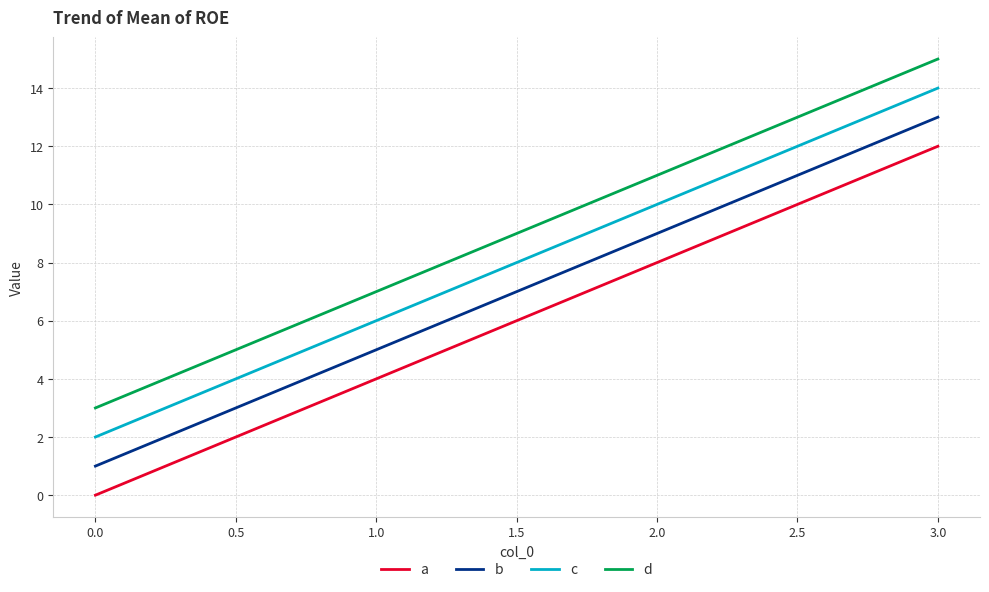

The value of c at 2.0 is 10. True or false?

True